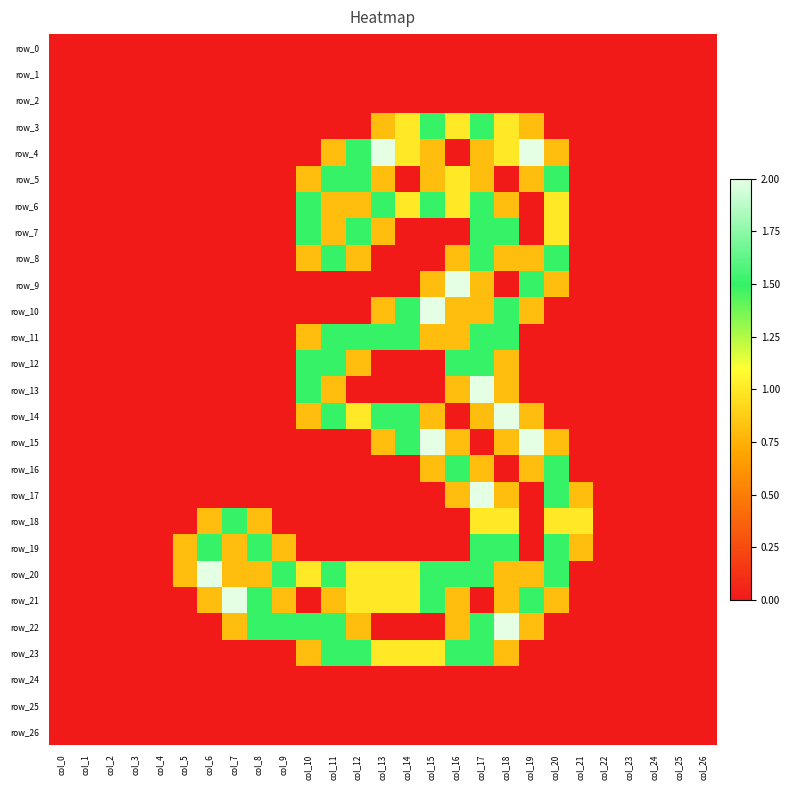

Is it true that row_10 equals -1.0 at col_11?

False